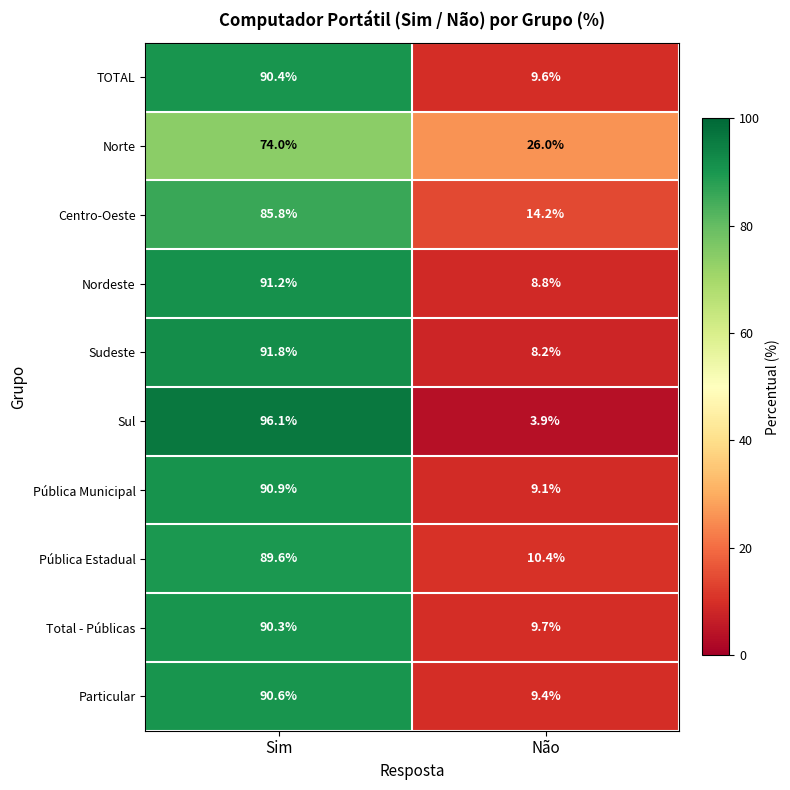

Which series changed the most between Sim and Não?

Sul